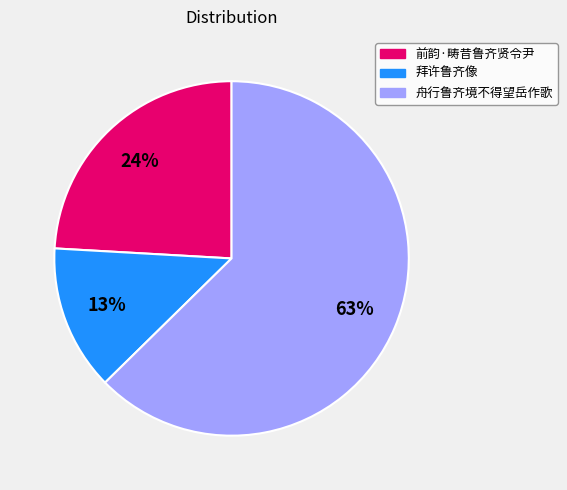

What is the majority slice?

舟行鲁齐境不得望岳作歌